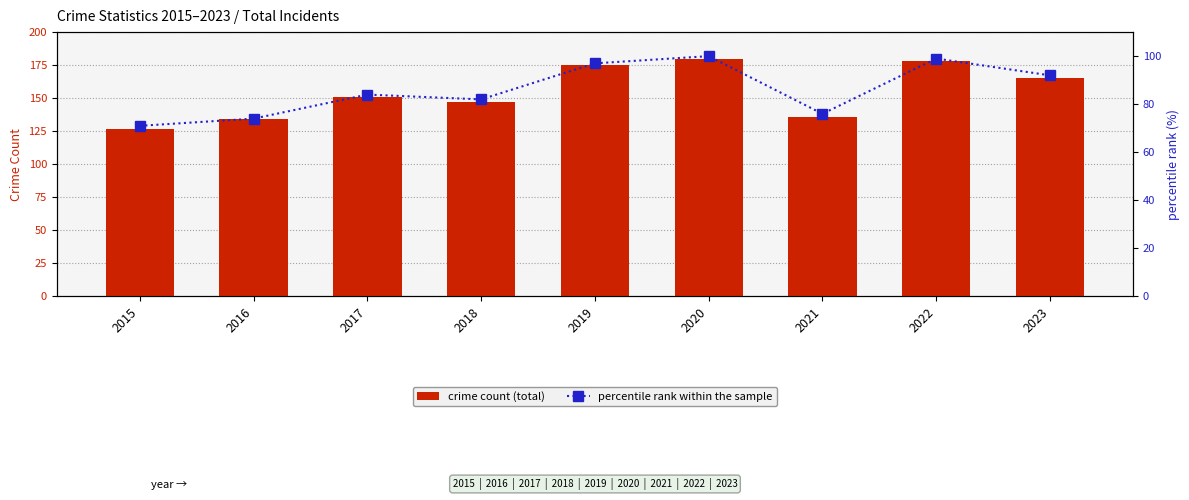

At how many categories does at least one series exceed 160?

4